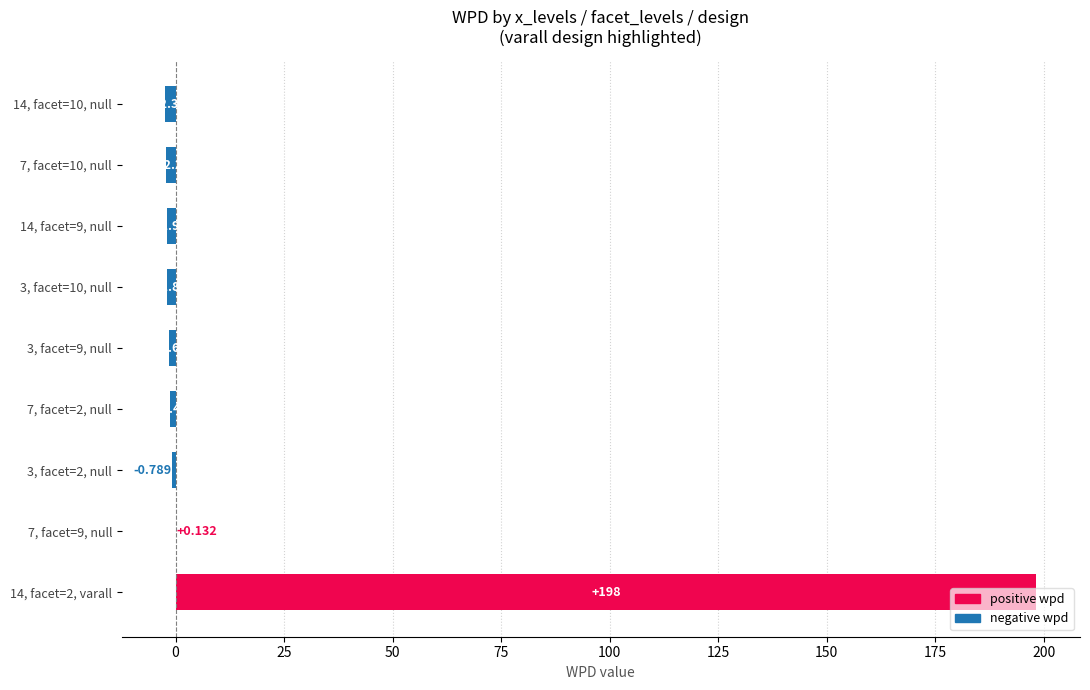

Count the number of categories in the chart.

9